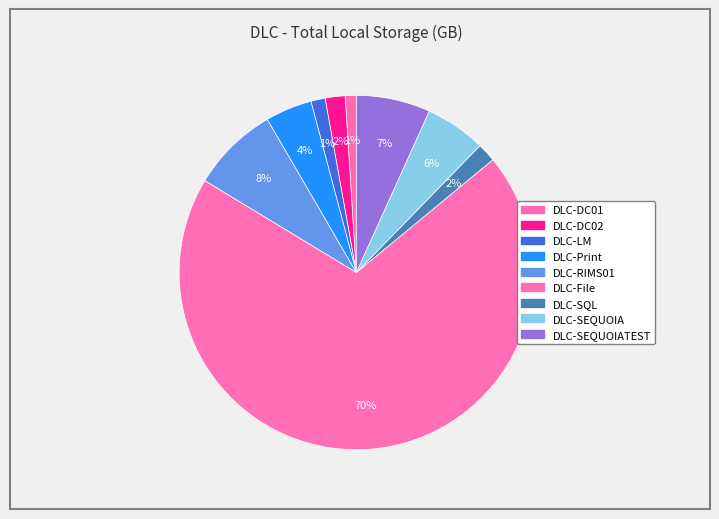

Rank the categories by value from highest to lowest.

DLC-File, DLC-RIMS01, DLC-SEQUOIATEST, DLC-SEQUOIA, DLC-Print, DLC-DC02, DLC-SQL, DLC-LM, DLC-DC01